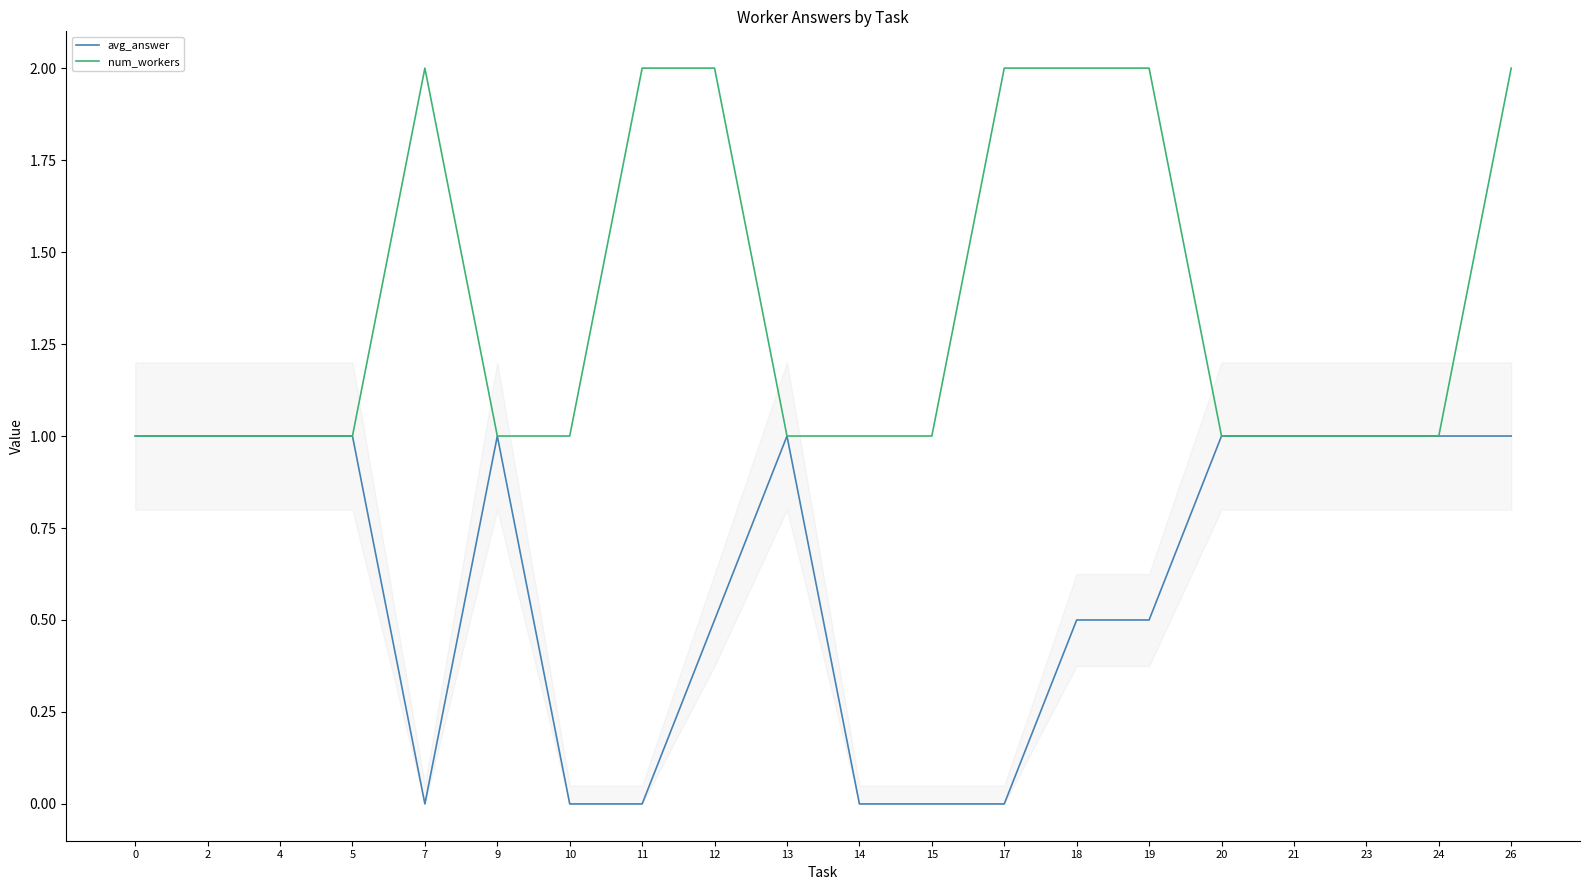

At which label is avg_answer closest to 0?

7